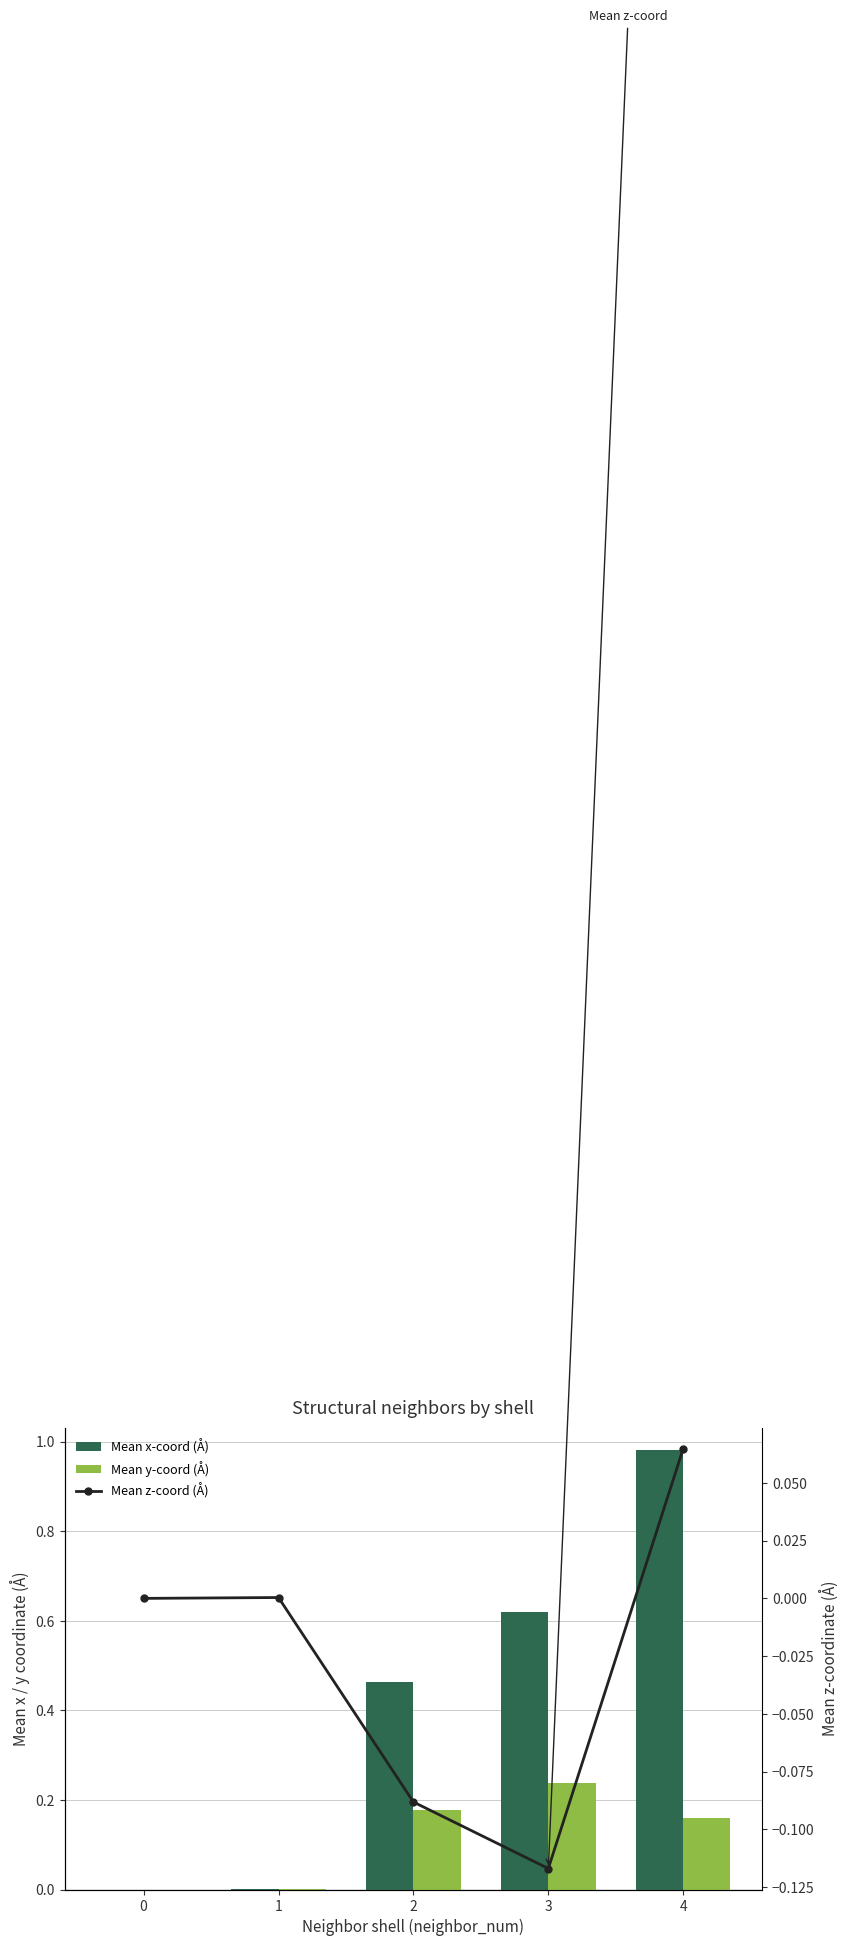

Between 4 and 0, which is larger?

4